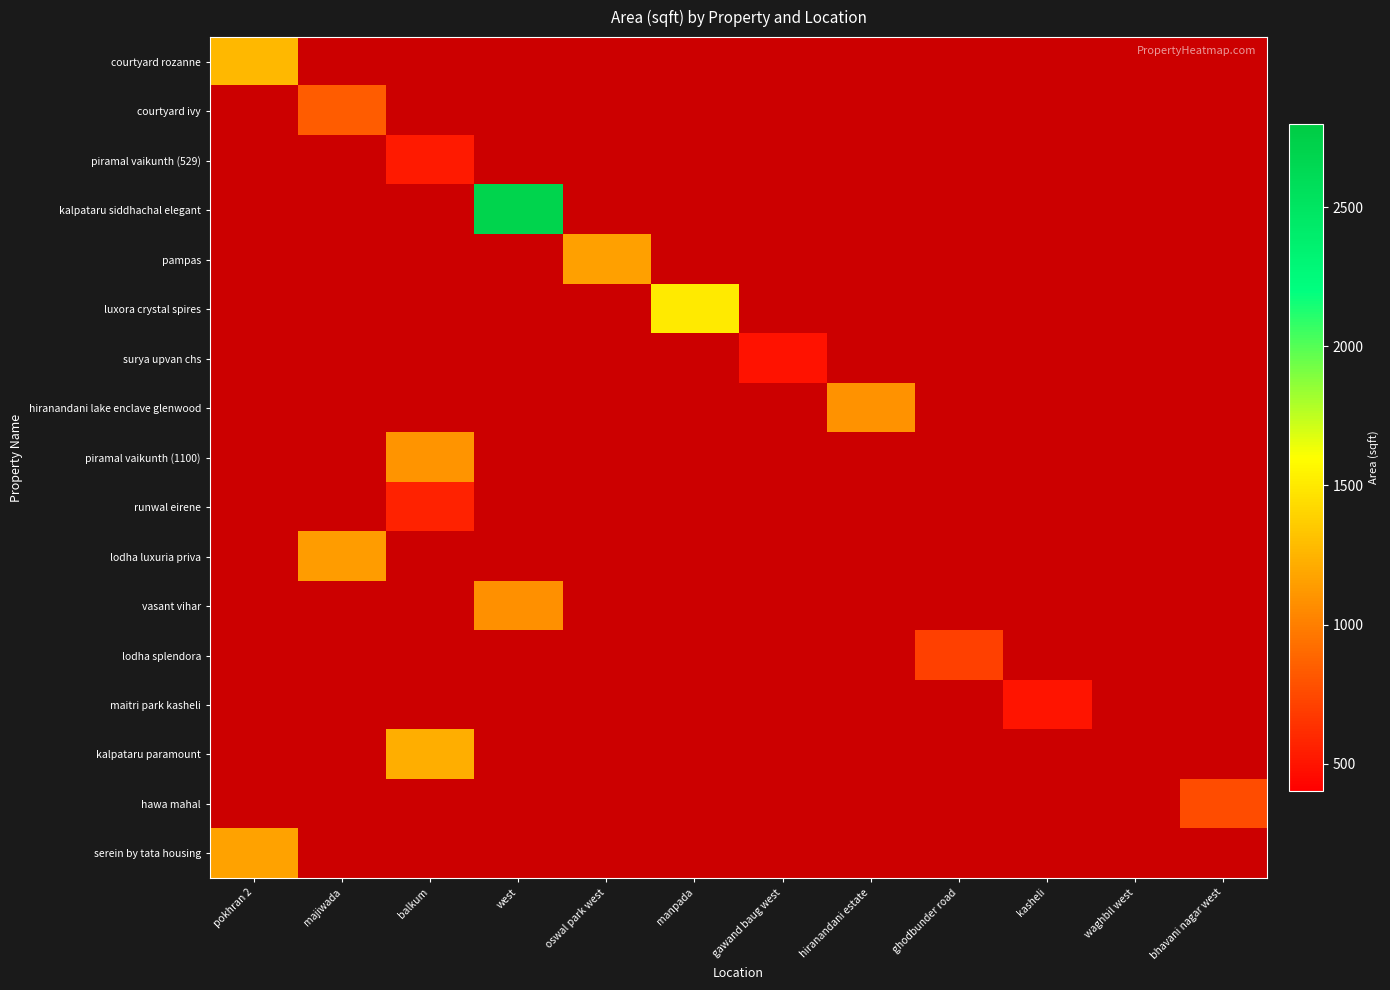

Which category has the lowest value across all series?

gawand baug west